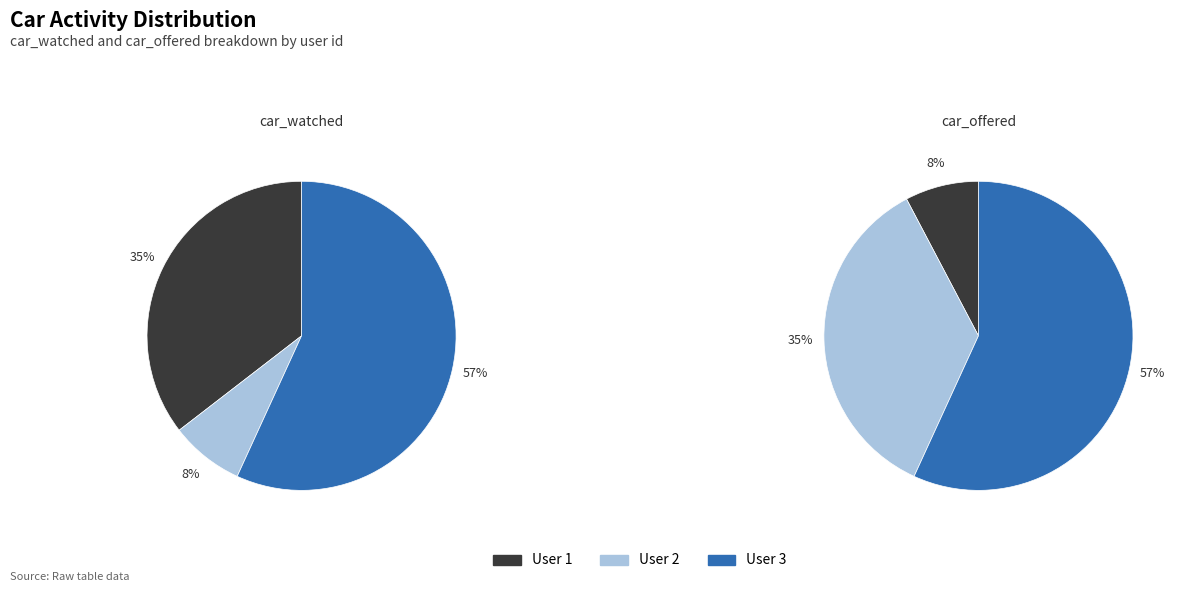

How many segments does this pie chart have?

3